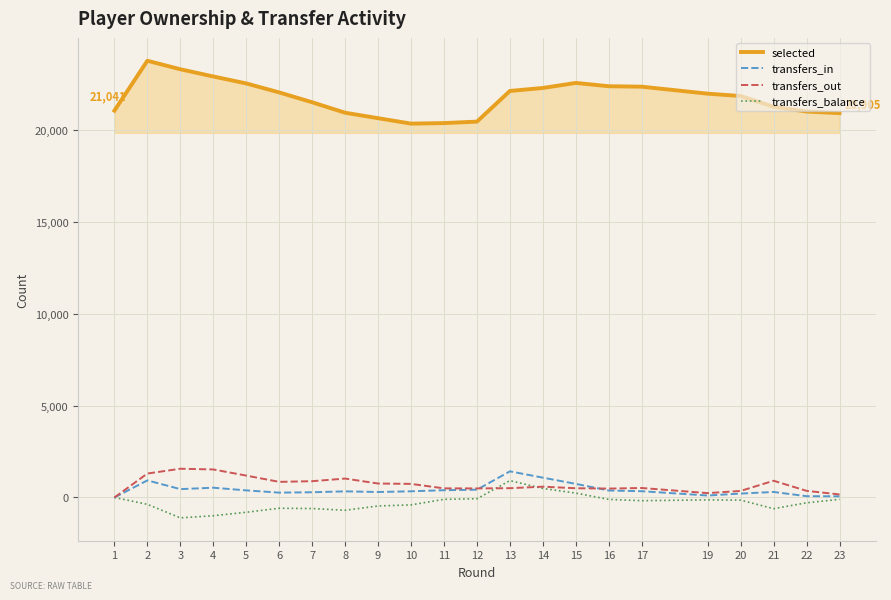

What is the highest value of the selected series?

23754